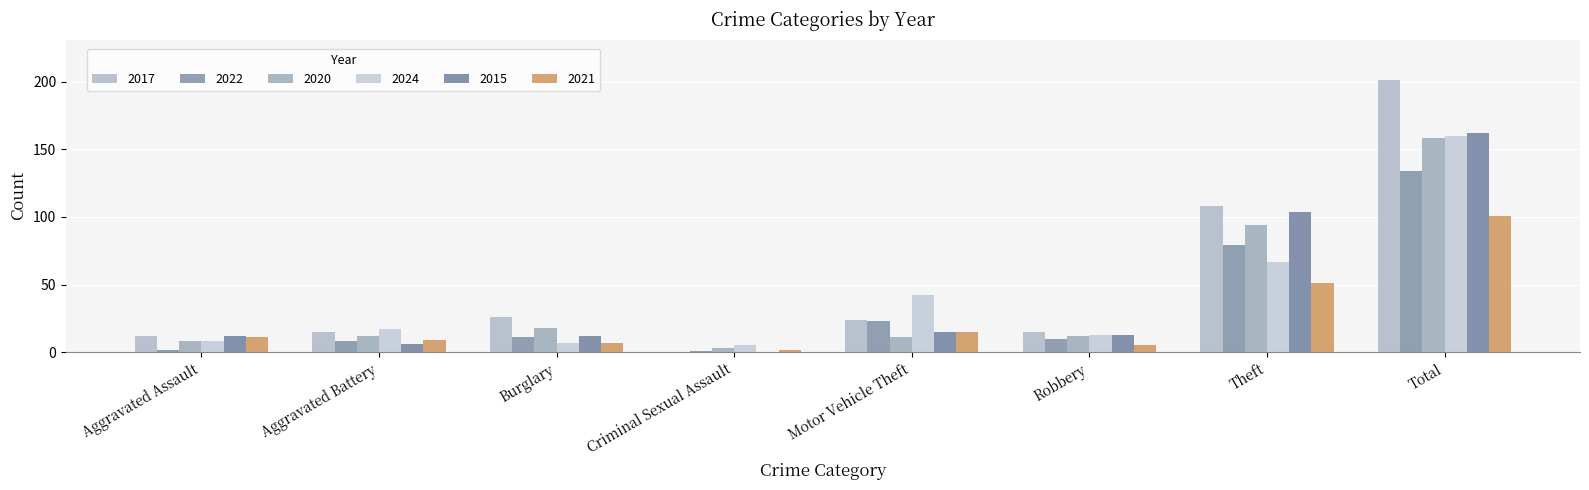

At which label is 2024 closest to 82?

Theft